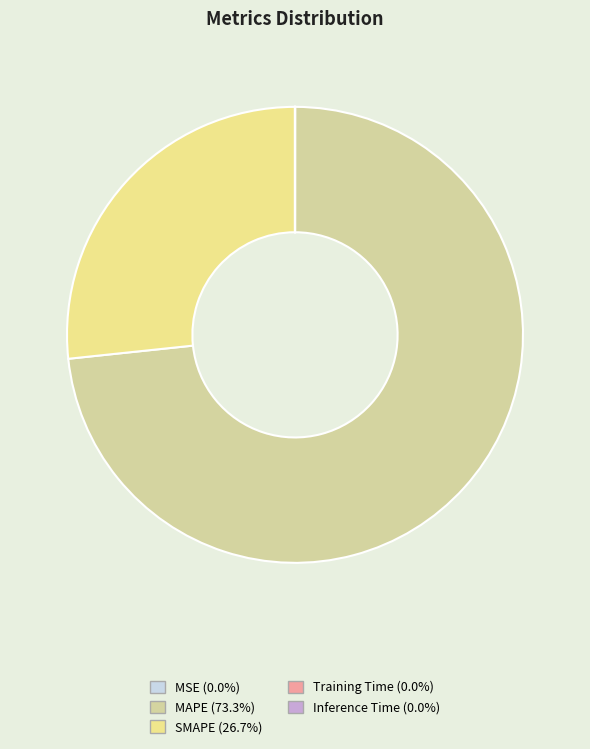

To the nearest percent, what is the difference between the largest and smallest slice percentages?

73%